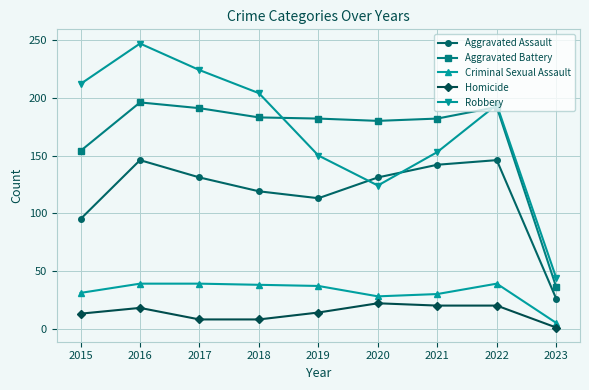

True or false: Homicide and Robbery intersect in this chart.

False